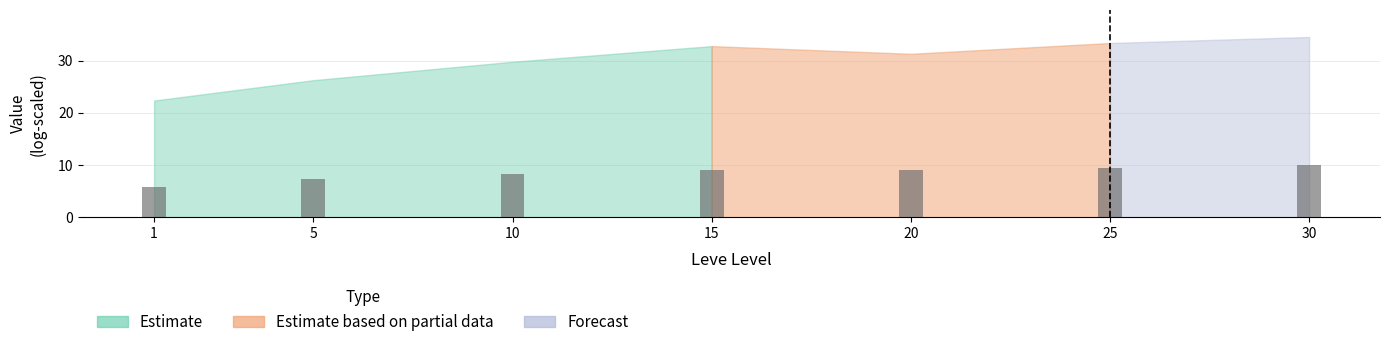

True or false: the data shows 6.8 at 30.

False